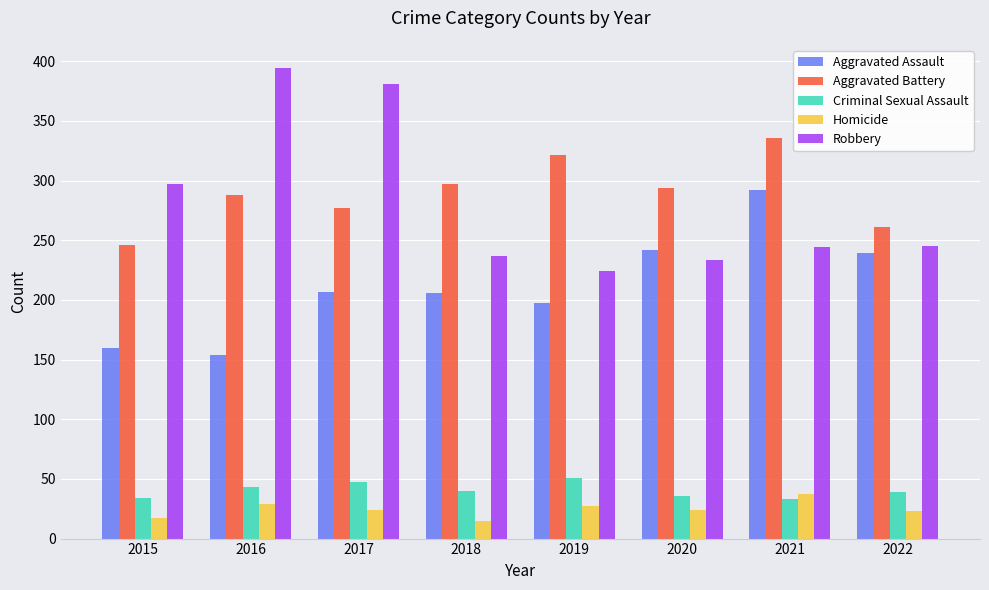

At which label does Criminal Sexual Assault reach its peak?

2019